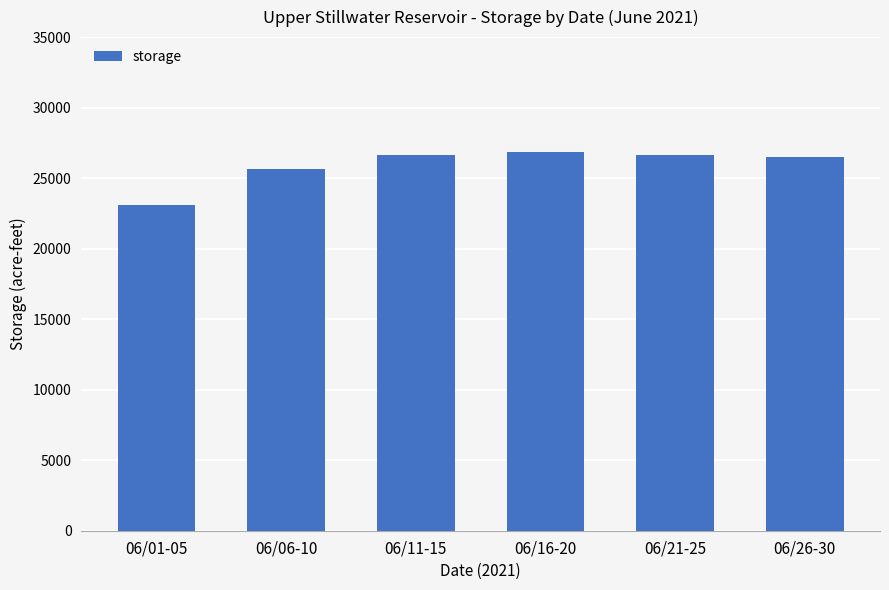

The chart shows a value of 26533 at 06/26-30. True or false?

True